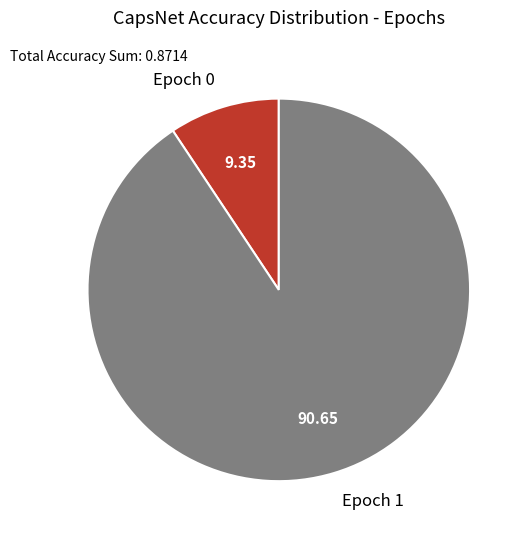

Combined, do Epoch 0 and Epoch 1 account for over 50%?

Yes